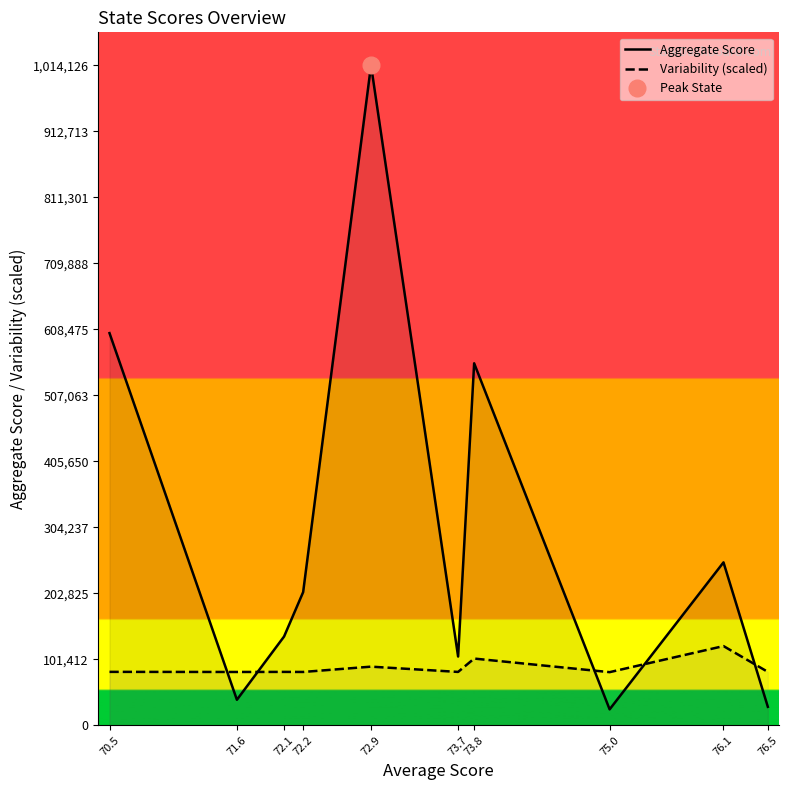

How many categories are shown in the chart?

10